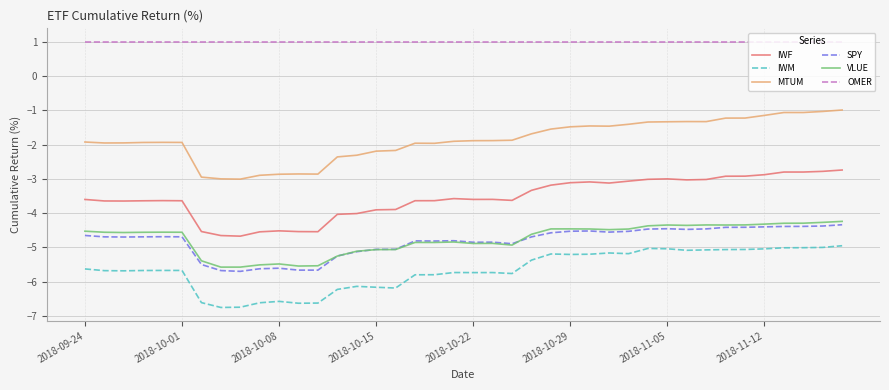

True or false: IWM and IWF intersect in this chart.

False